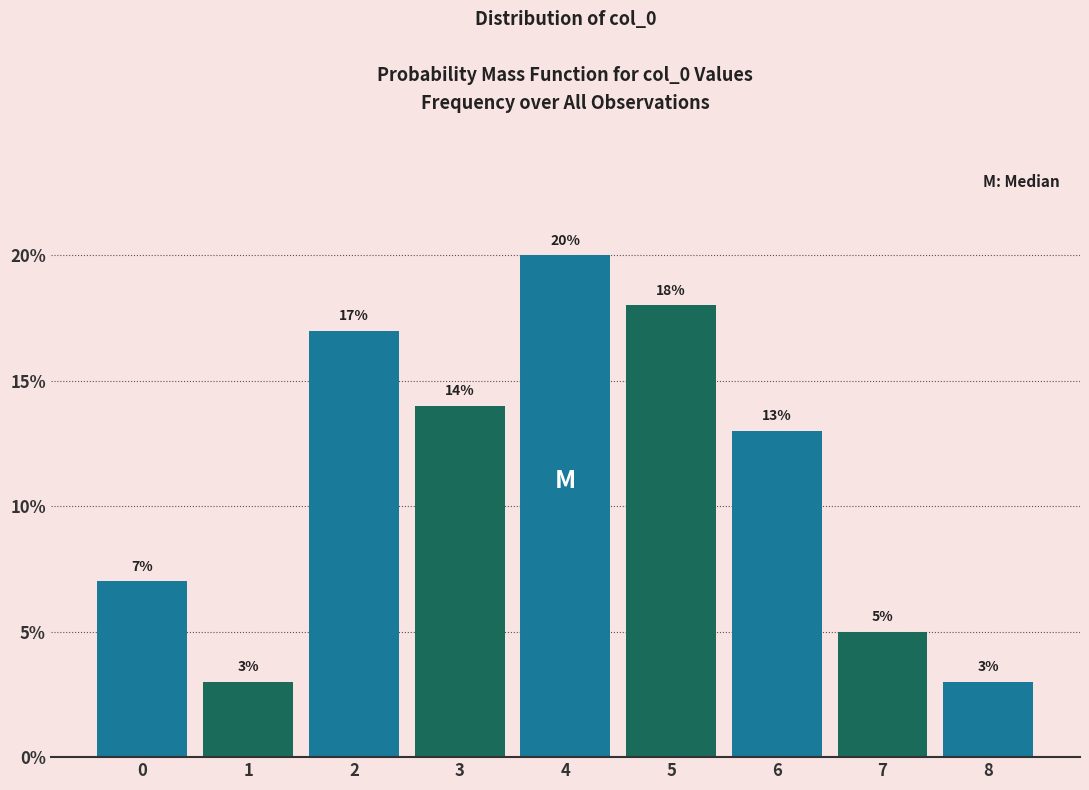

Reading right to left, list all the values displayed in this chart.

8=3.0	7=5.0	6=13.0	5=18.0	4=20.0	3=14.0	2=17.0	1=3.0	0=7.0